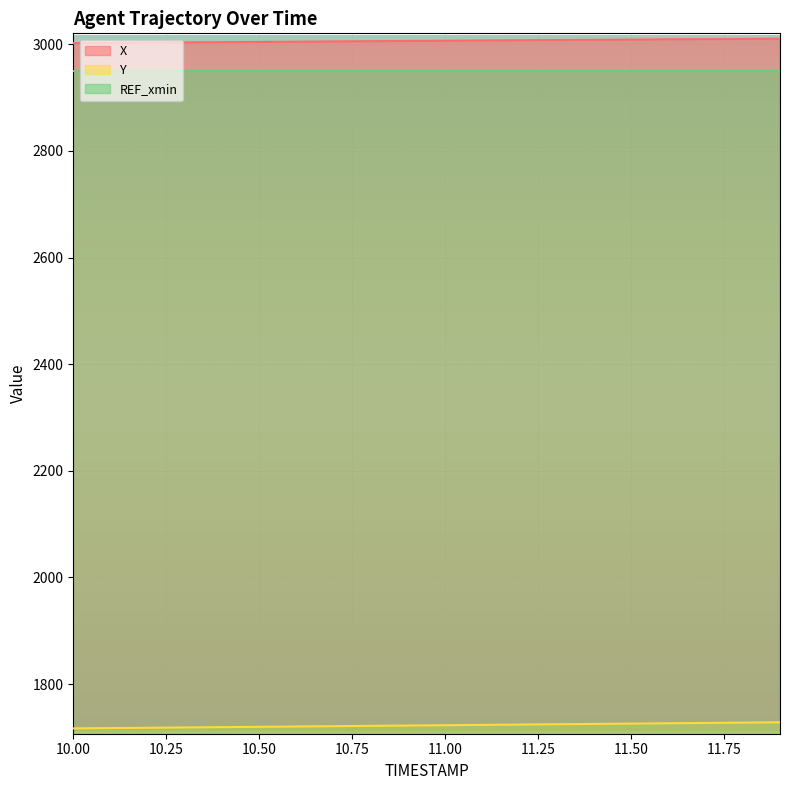

What is the label of the 7th point from the left?

10.6